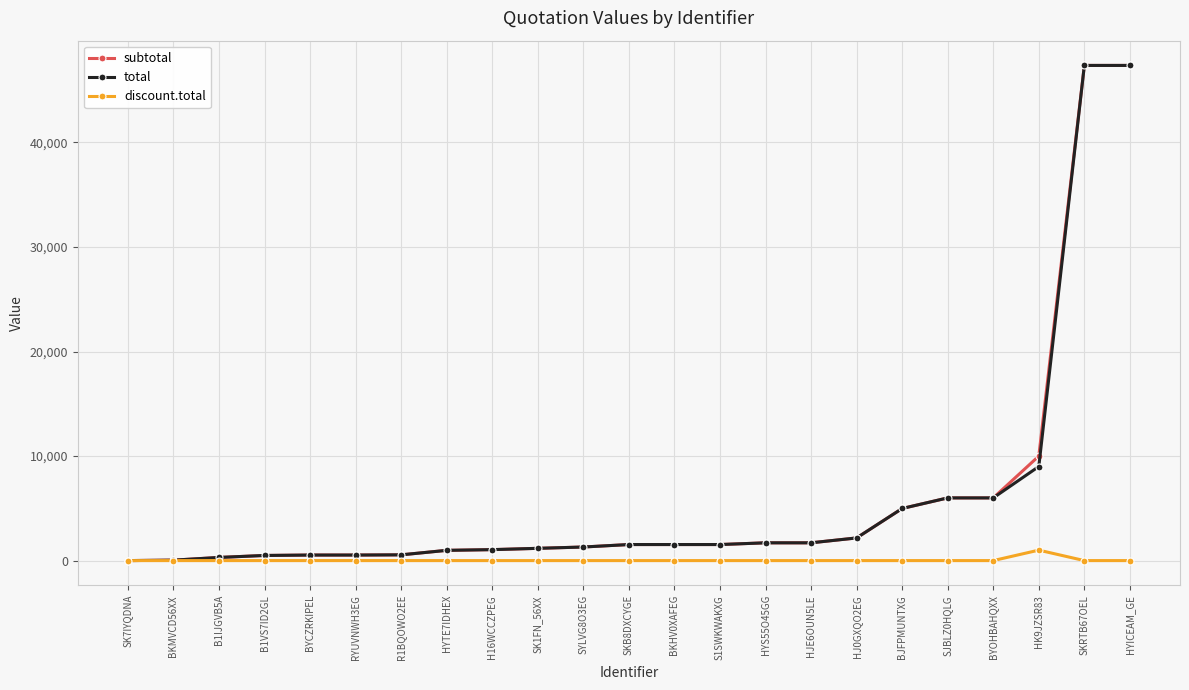

The value of discount.total at HYS55O45GG is 0.0. True or false?

True